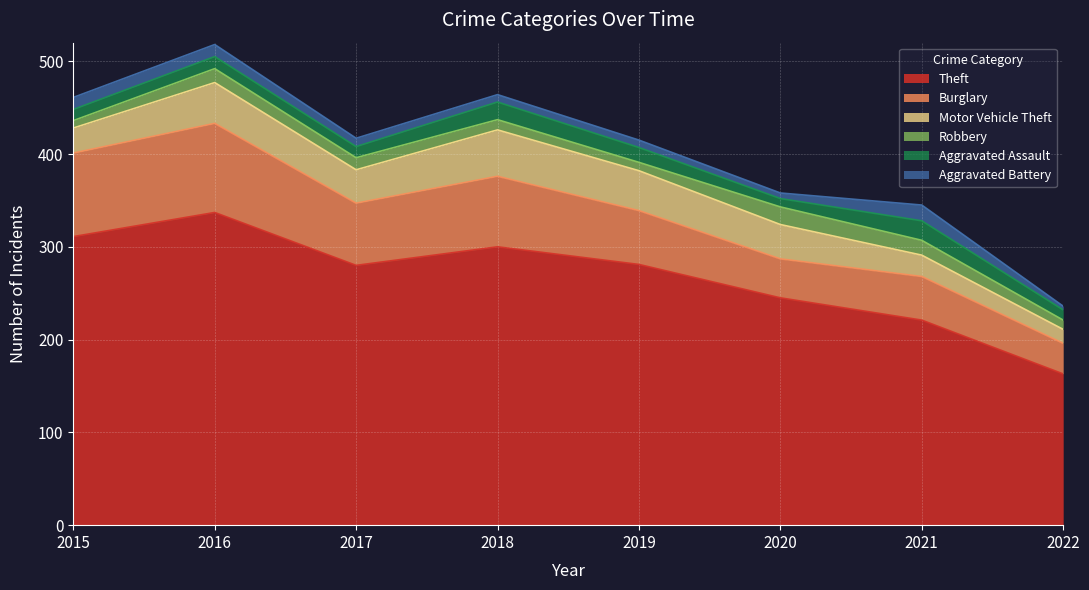

True or false: Motor Vehicle Theft and Theft intersect in this chart.

False